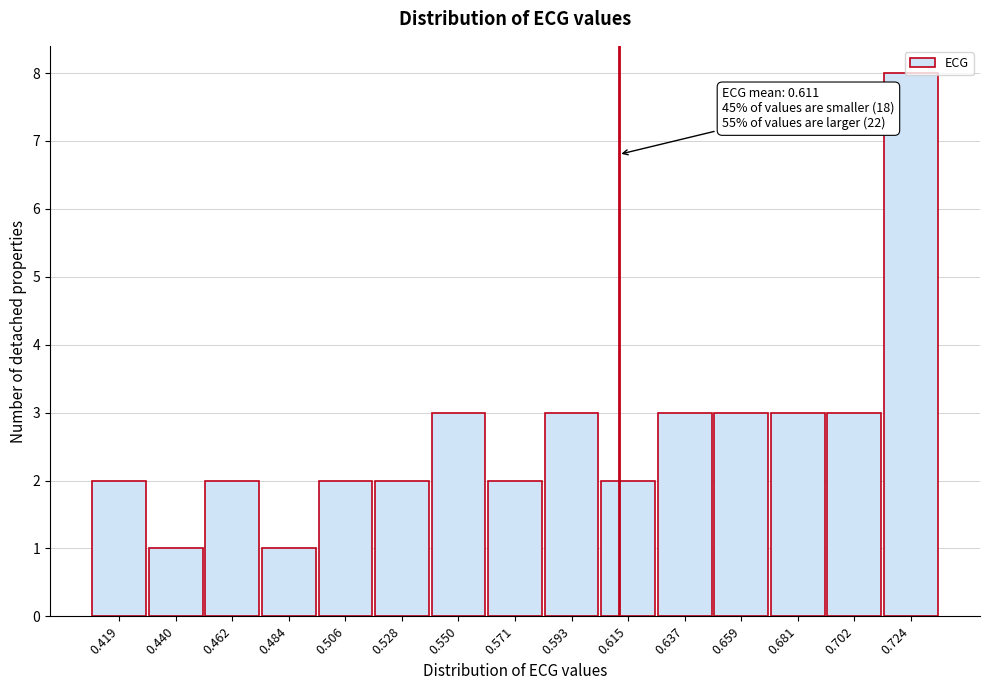

Over which range of the x-axis is the bar tallest?

0.715 to 0.735